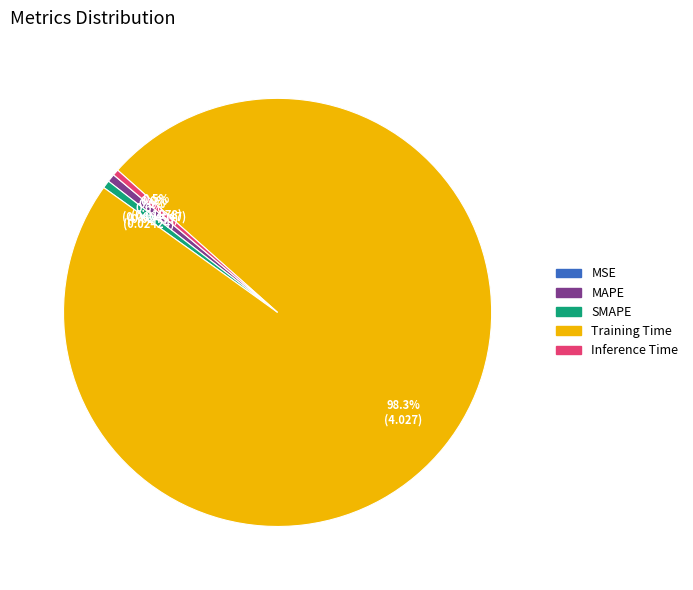

Which slice is the largest?

Training Time